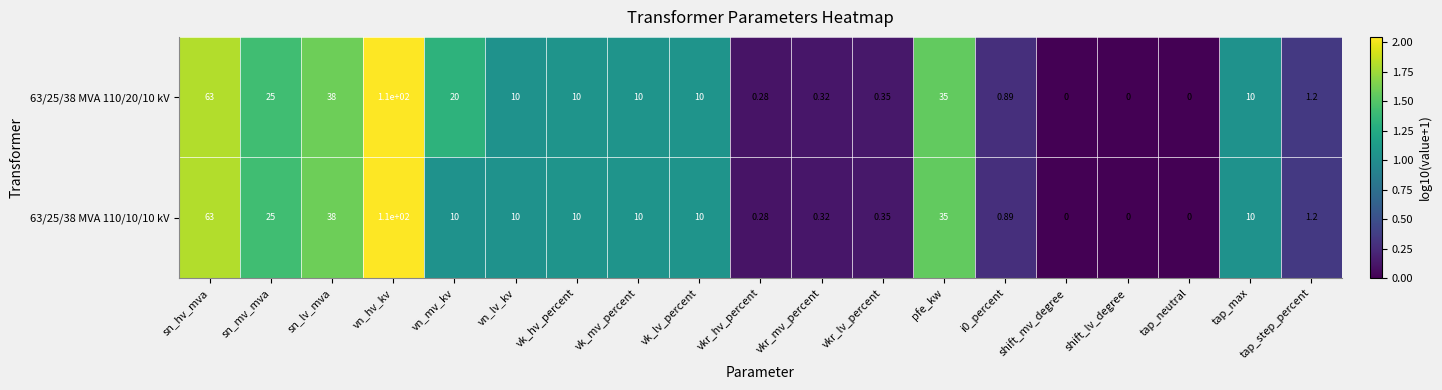

At which category is the sum across all series the highest?

vn_hv_kv